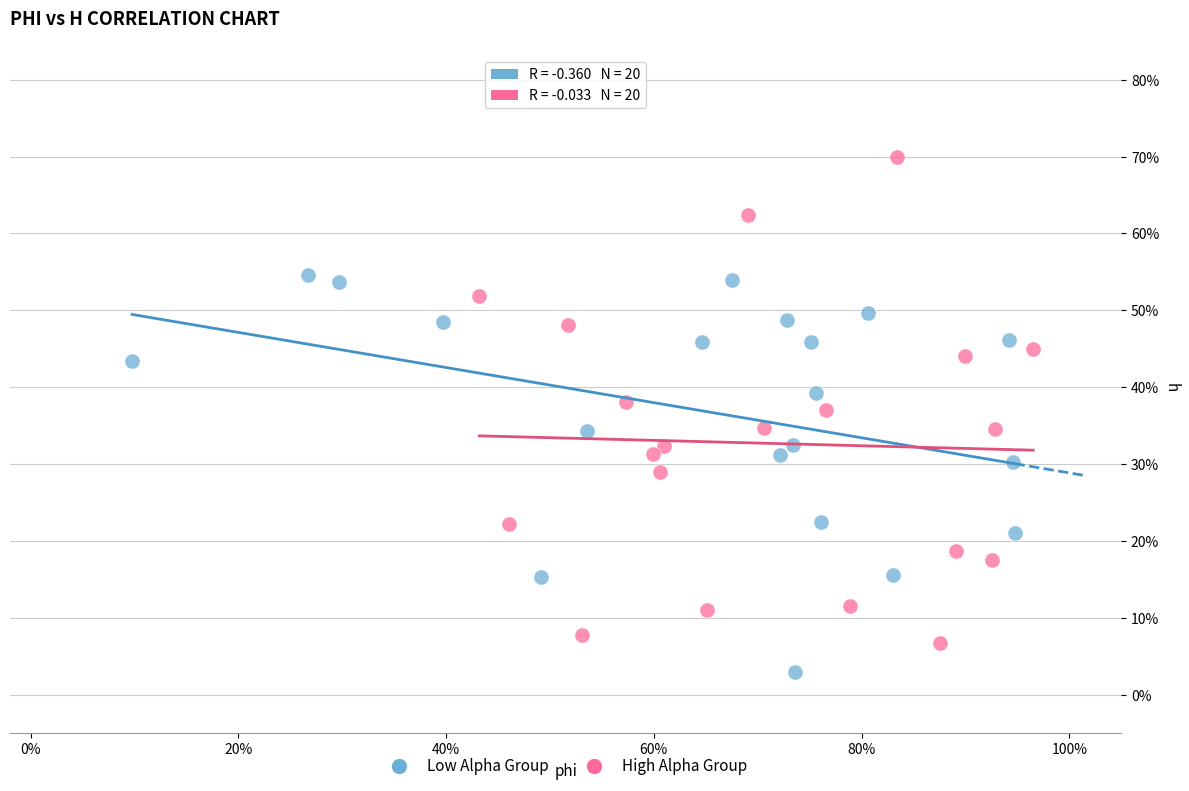

Which series contains the highest Y value?

High Alpha Group